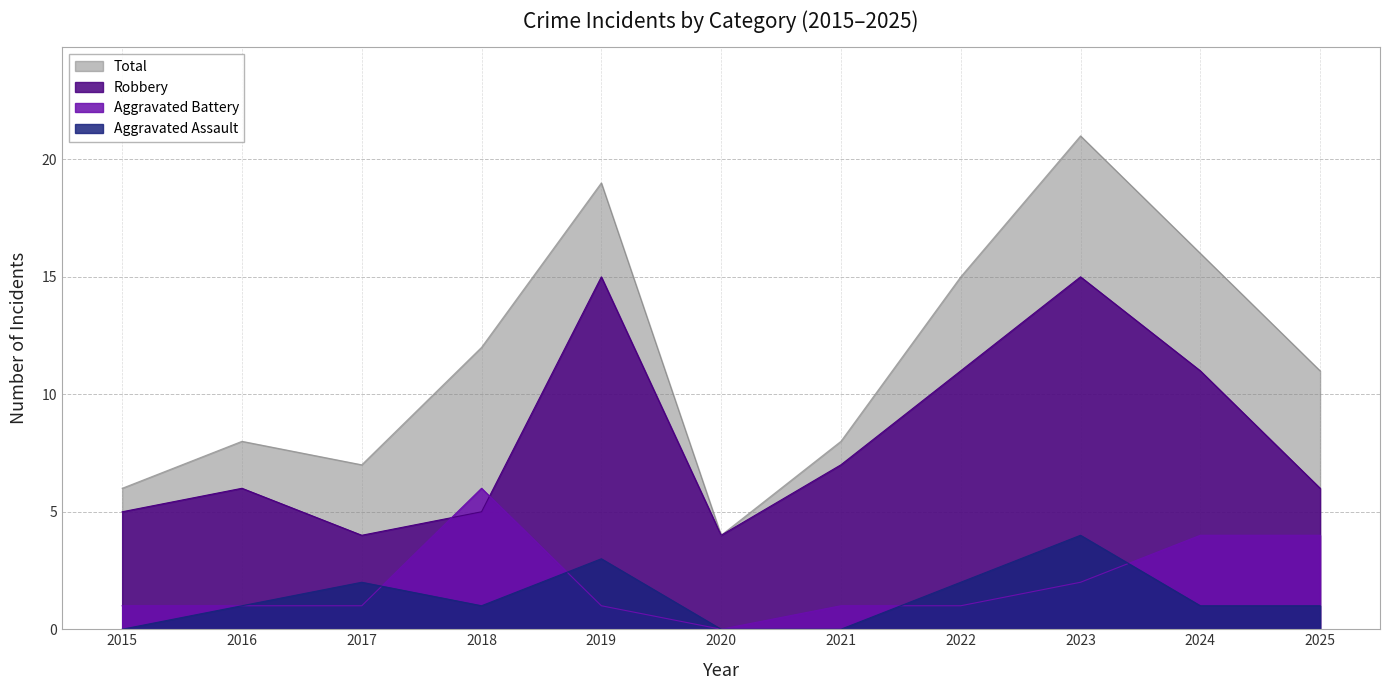

The Total series shows 2 at 2016. True or false?

False